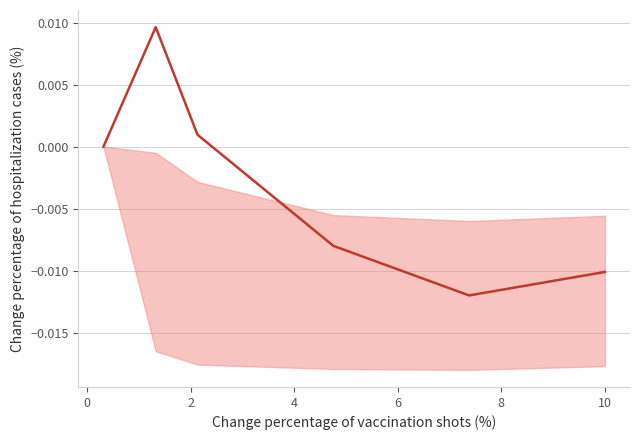

How many lines are shown in the chart?

1